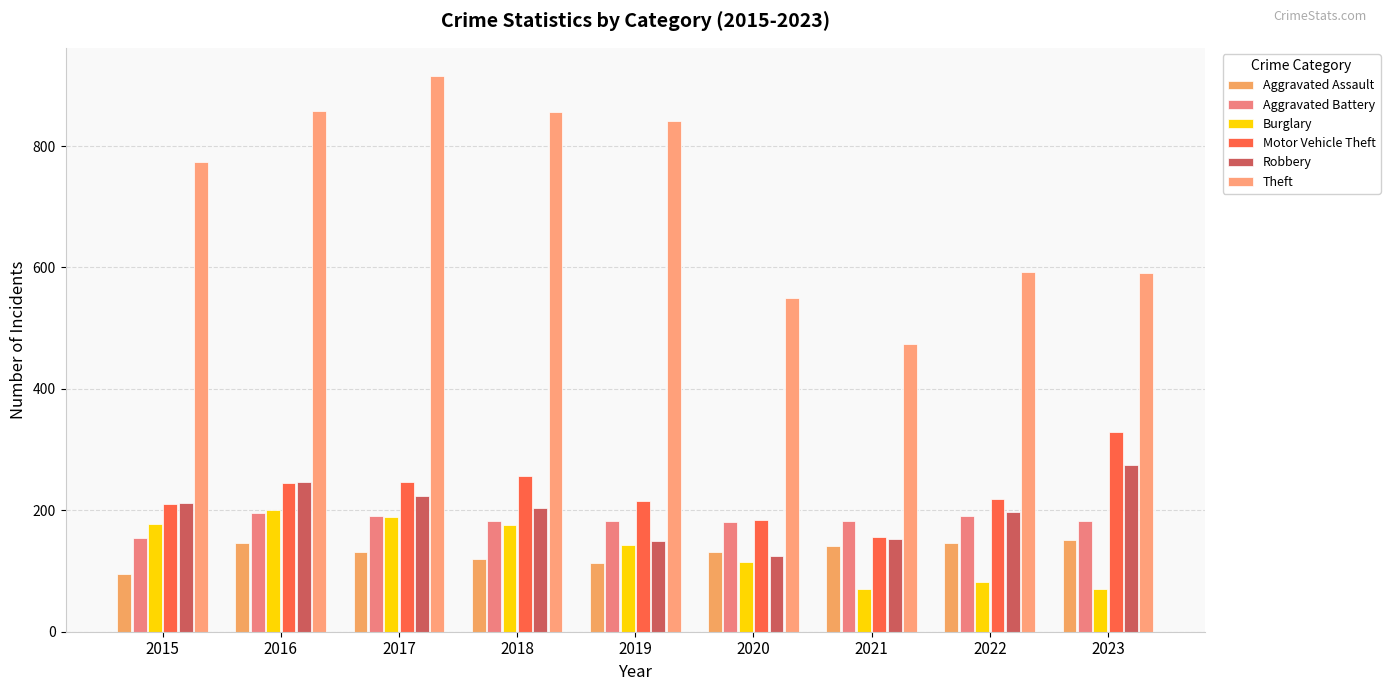

How many data points does each series have?

9